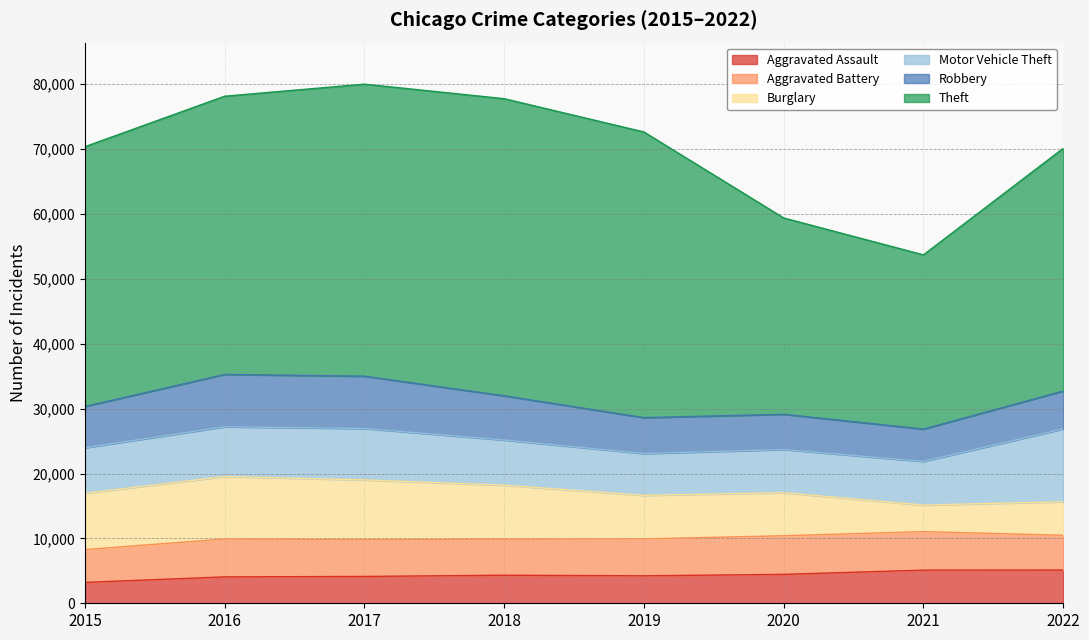

True or false: Burglary and Aggravated Assault cross at least once.

True